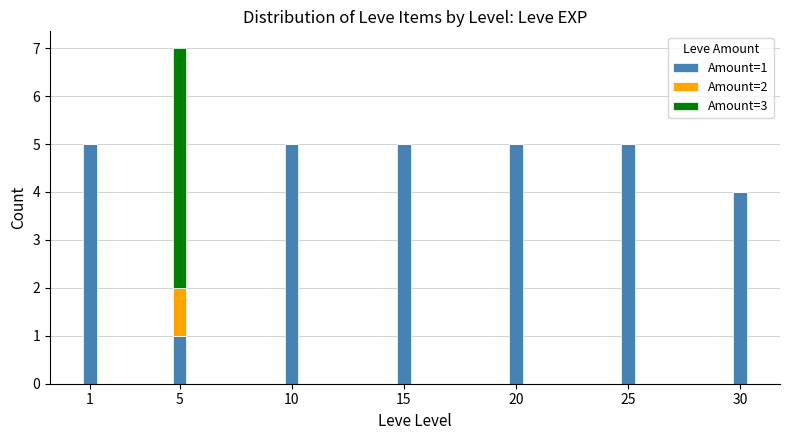

The Amount=1 series shows 5 at 15. True or false?

True